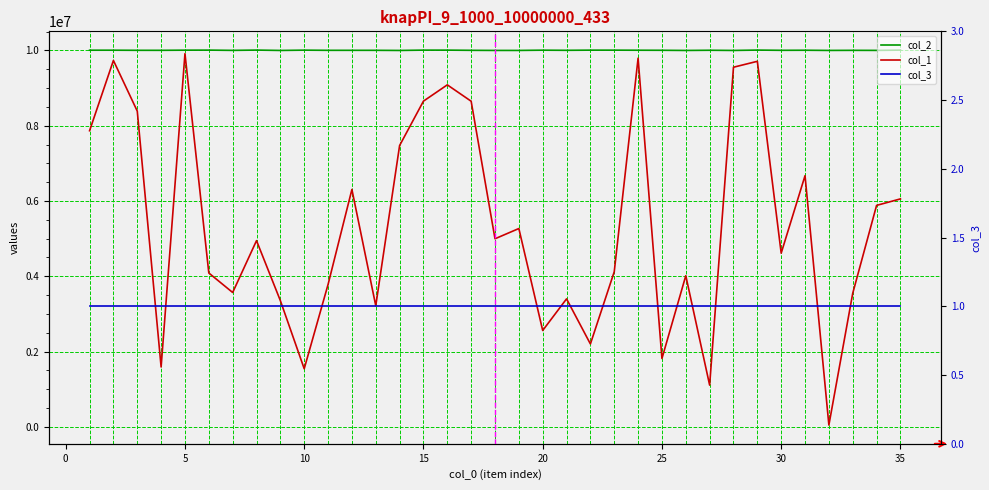

True or false: col_1 and col_3 cross at least once.

False